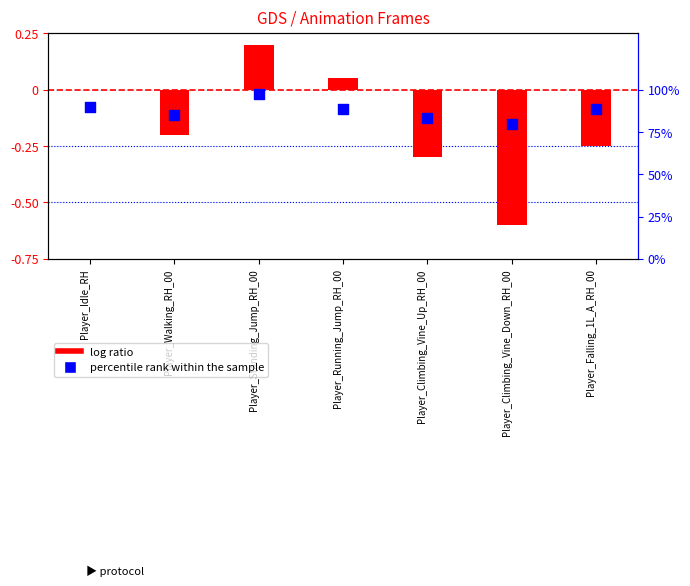

What is the total value across all series at Player_Standing_Jump_RH_00?

0.1